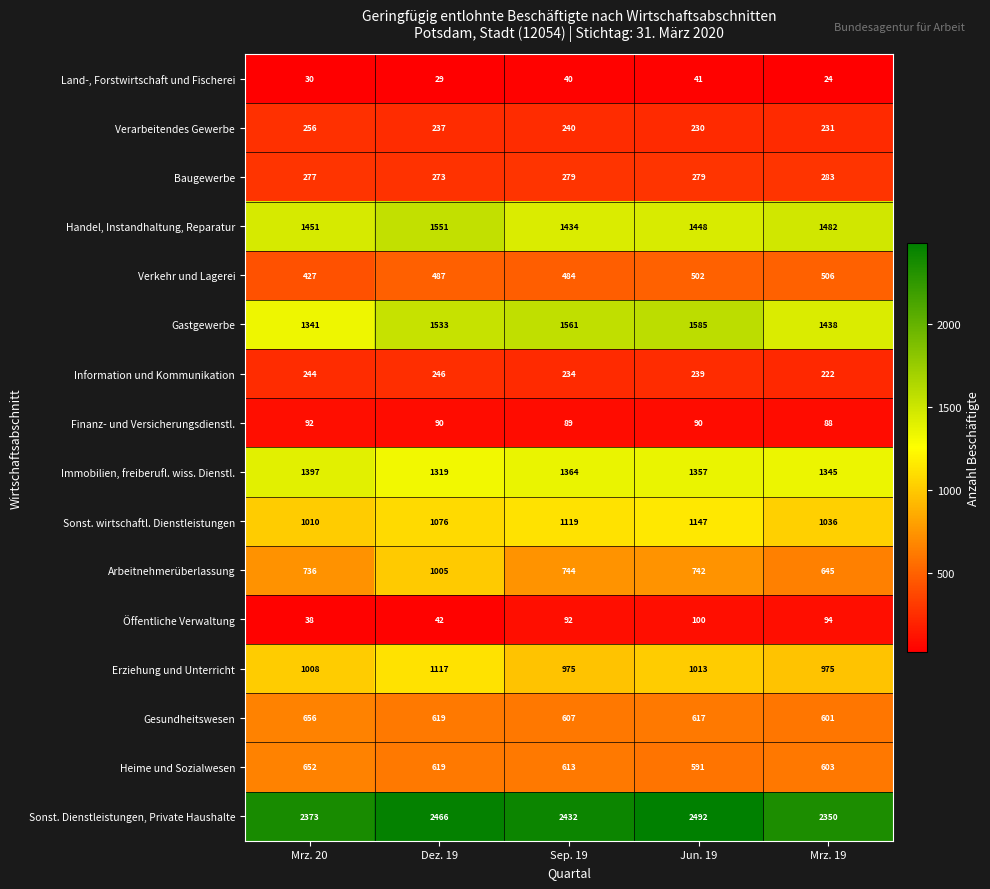

How many series are shown in this chart?

16